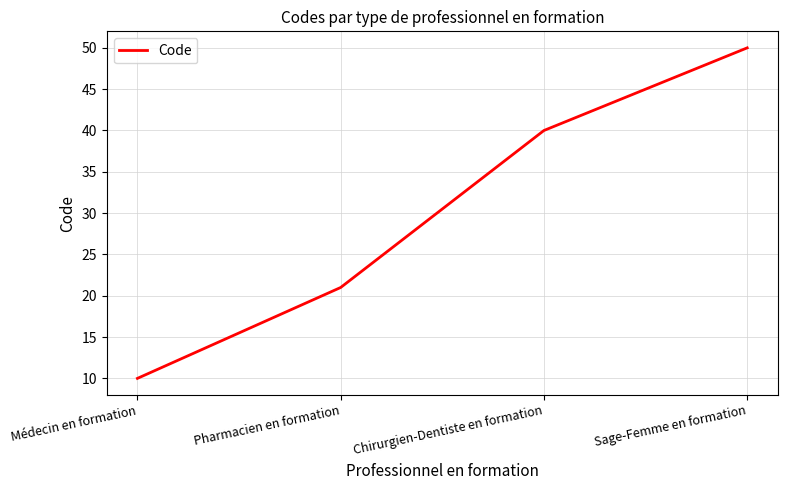

What is the smallest value displayed?

10